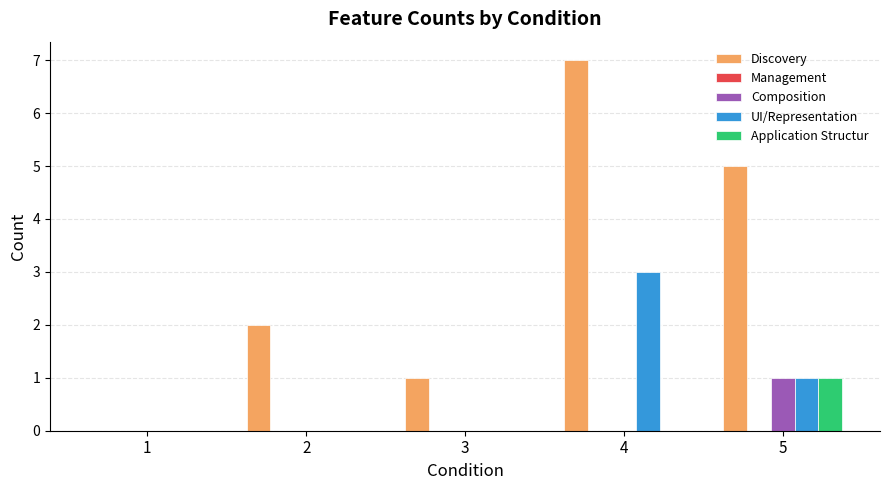

Which category has the highest value across all series?

4